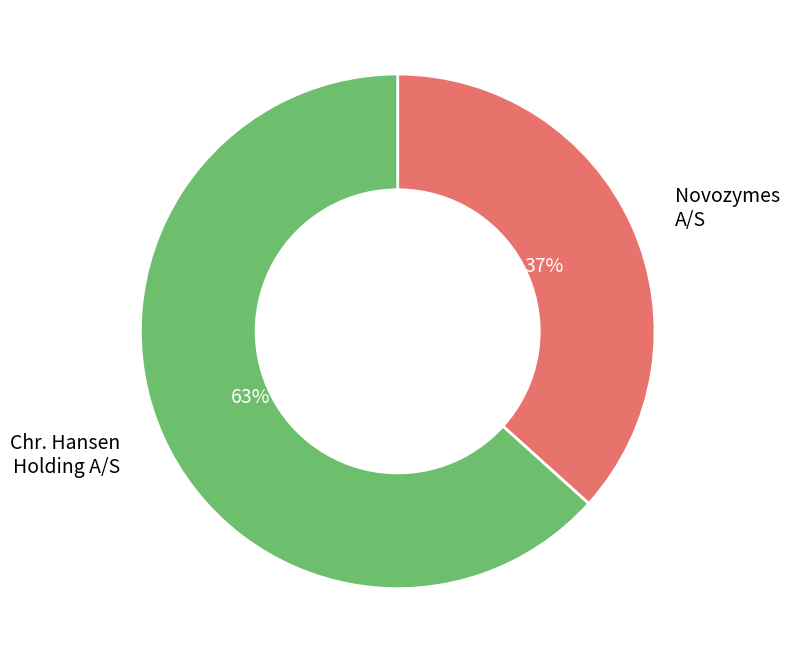

Is there a majority slice in this chart?

Yes